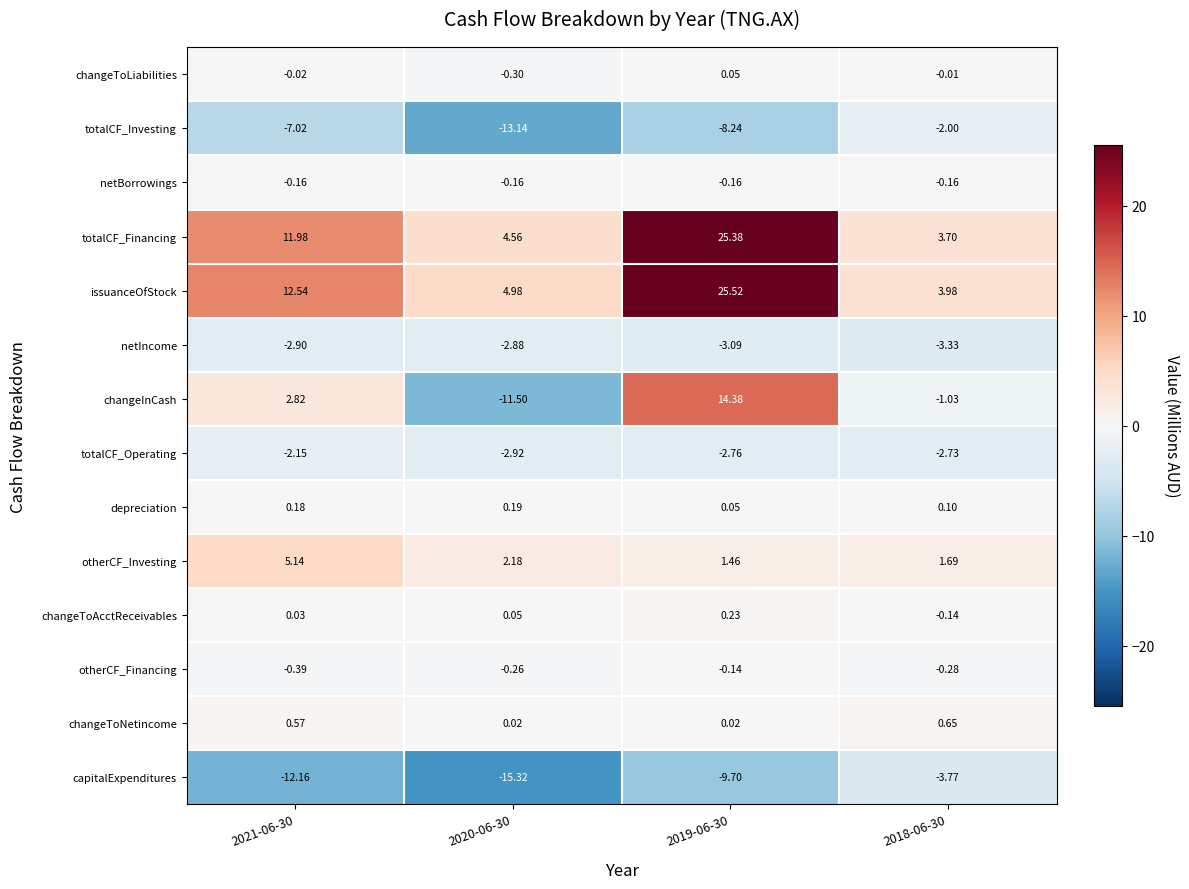

Rank the series by their maximum value, from lowest to highest.

capitalExpenditures, netIncome, totalCF_Operating, totalCF_Investing, netBorrowings, otherCF_Financing, changeToLiabilities, depreciation, changeToAcctReceivables, changeToNetincome, otherCF_Investing, changeInCash, totalCF_Financing, issuanceOfStock